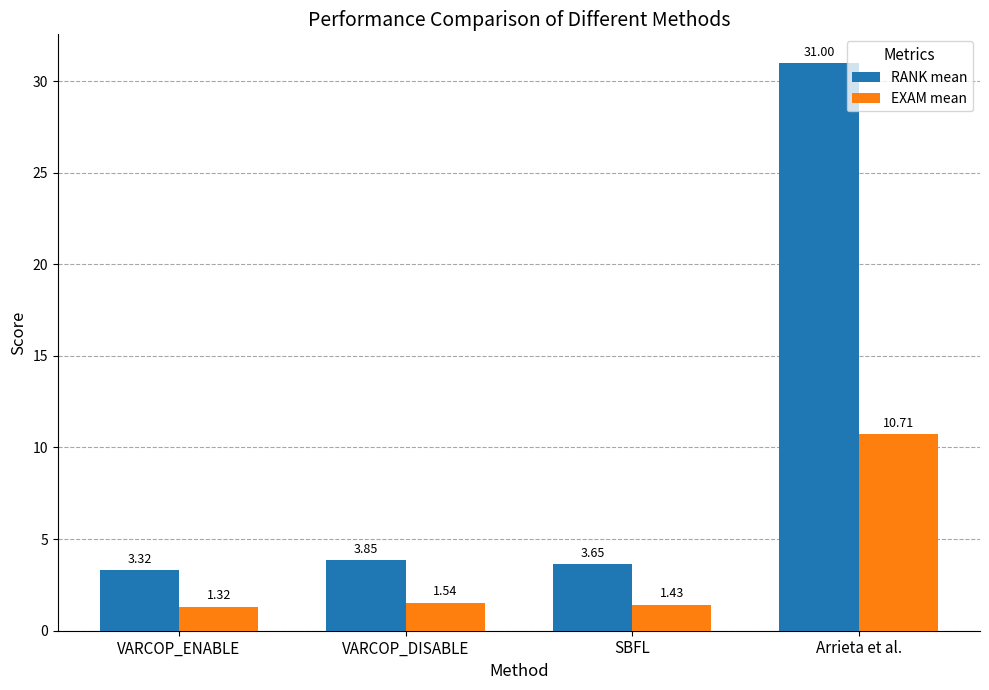

Between VARCOP_DISABLE and Arrieta et al., which series saw the biggest shift?

RANK mean